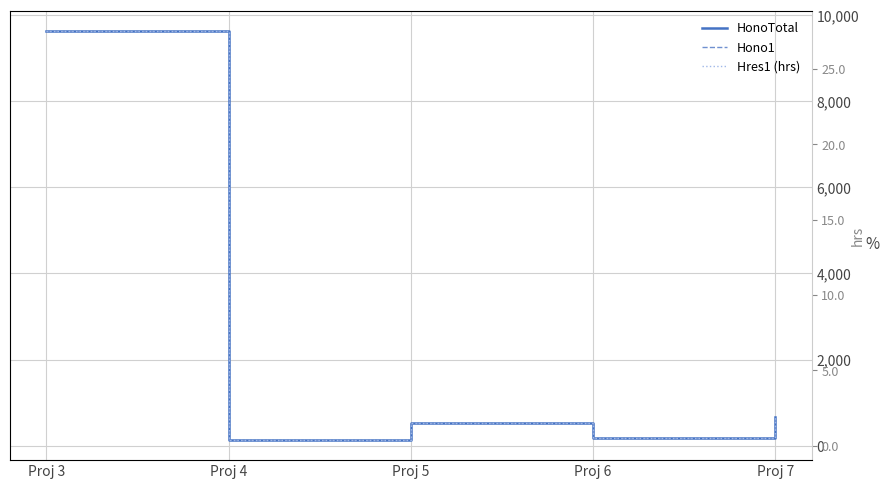

How many series are shown in this chart?

3